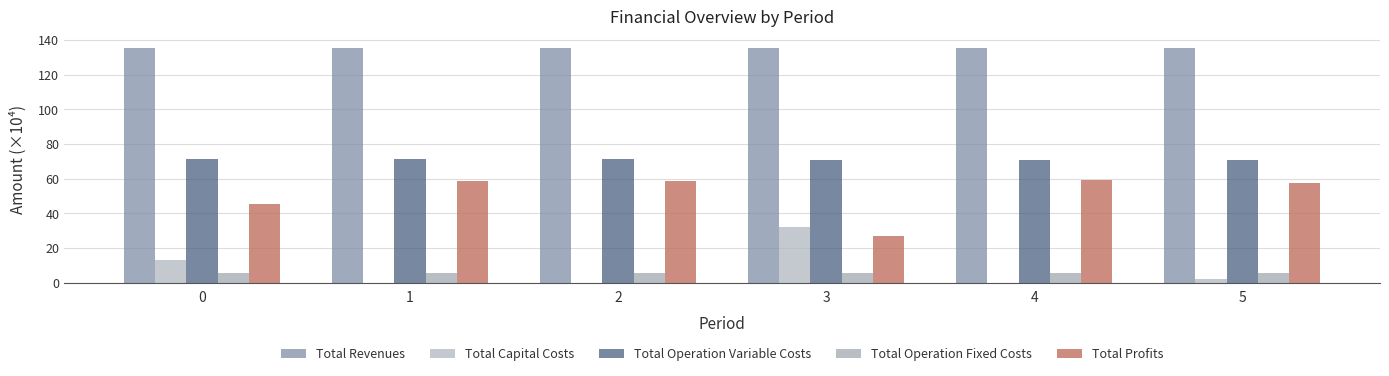

Reading left to right, list all the values displayed in this chart.

Total Revenues: 0=135.1	1=135.1	2=135.1	3=135.2	4=135.2	5=135.2
Total Capital Costs: 0=13.0	1=0.0	2=0.0	3=32.0	4=0.0	5=1.8
Total Operation Variable Costs: 0=71.4	1=71.2	2=71.0	3=70.8	4=70.6	5=70.4
Total Operation Fixed Costs: 0=5.5	1=5.5	2=5.5	3=5.6	4=5.6	5=5.6
Total Profits: 0=45.2	1=58.4	2=58.6	3=26.7	4=59.0	5=57.3